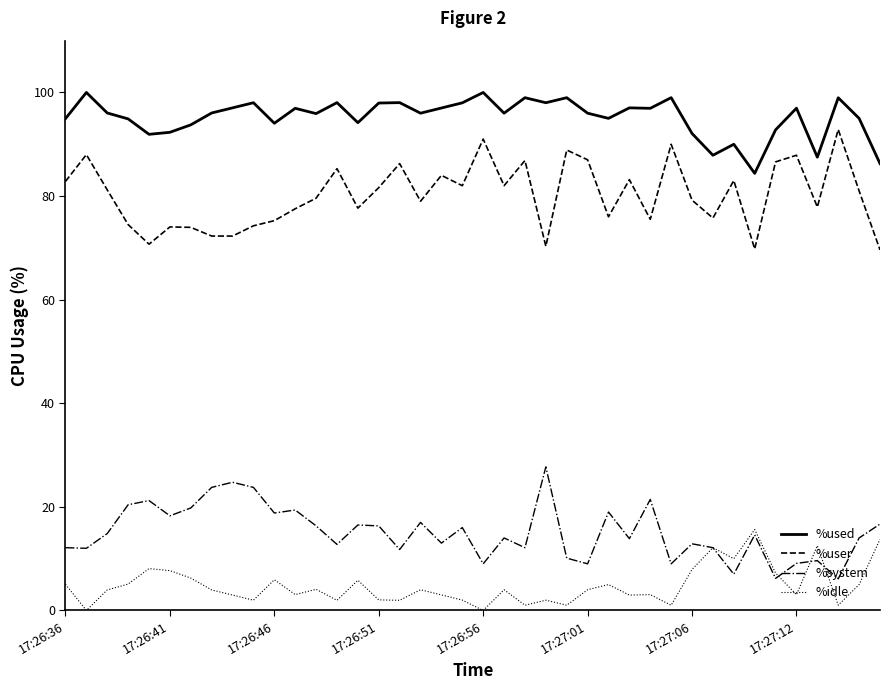

Which series has the largest total across all categories?

%used